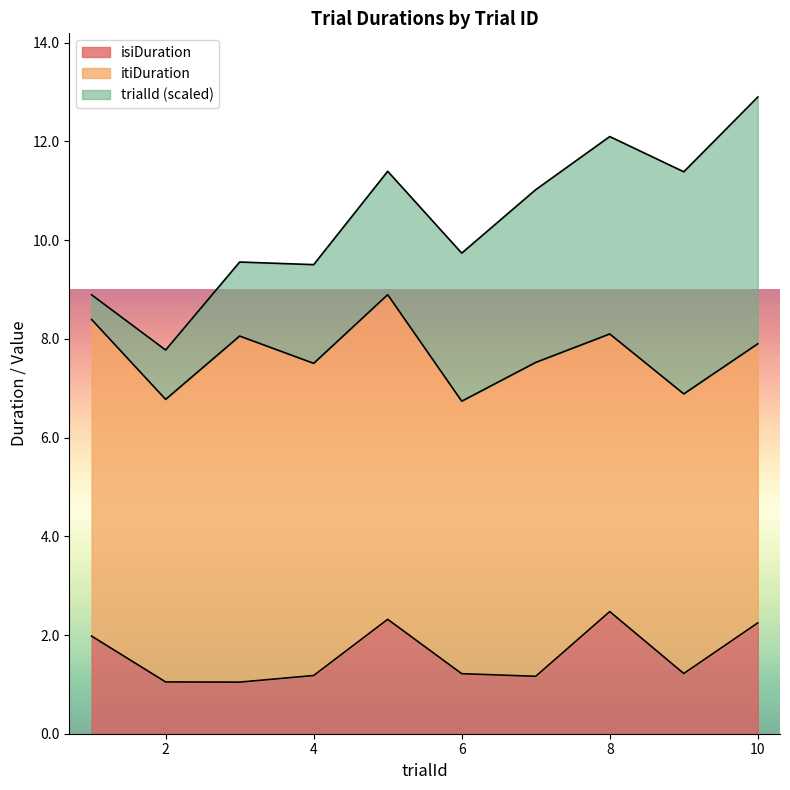

Where is the first local maximum for itiDuration?

3